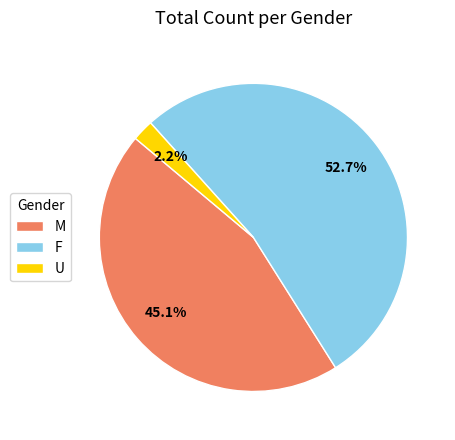

To the nearest percent, what is the difference between the M and U slice percentages?

43%